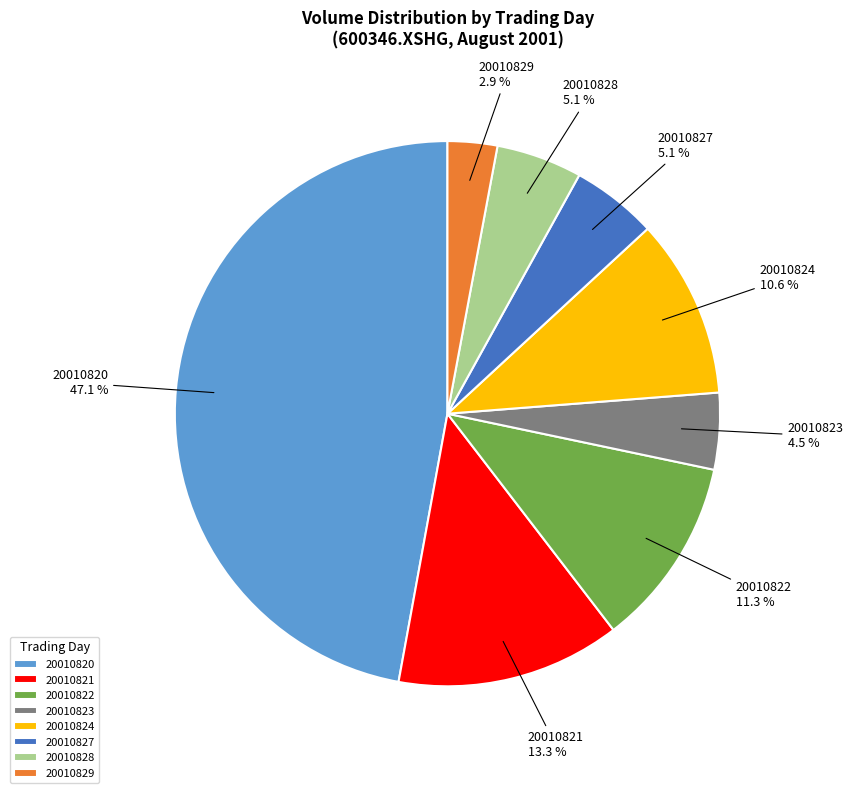

To the nearest percent, what is the difference between the 20010824 and 20010828 slice percentages?

6%